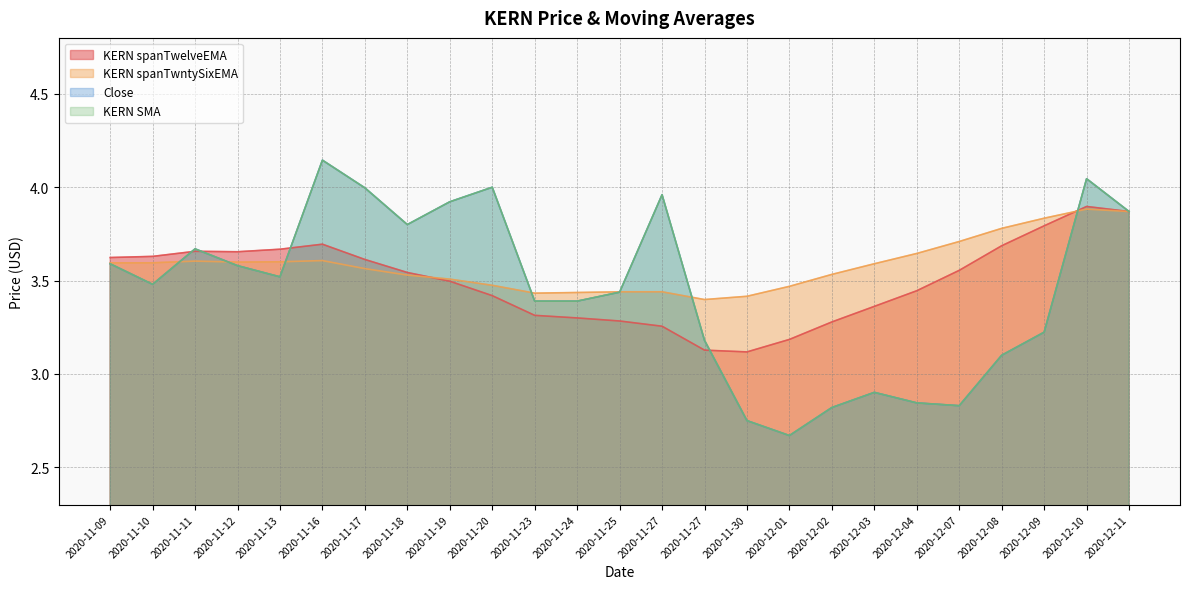

Does the chart display data point markers on the line(s)?

No